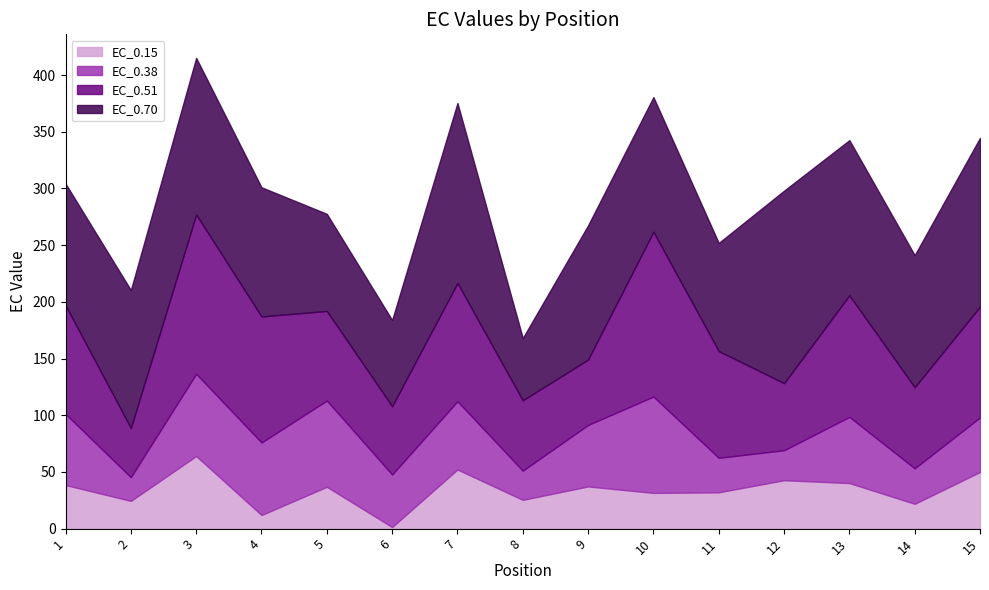

List the labels in order of EC_0.15 value, largest first.

3, 7, 15, 12, 13, 1, 9, 5, 11, 10, 8, 2, 14, 4, 6